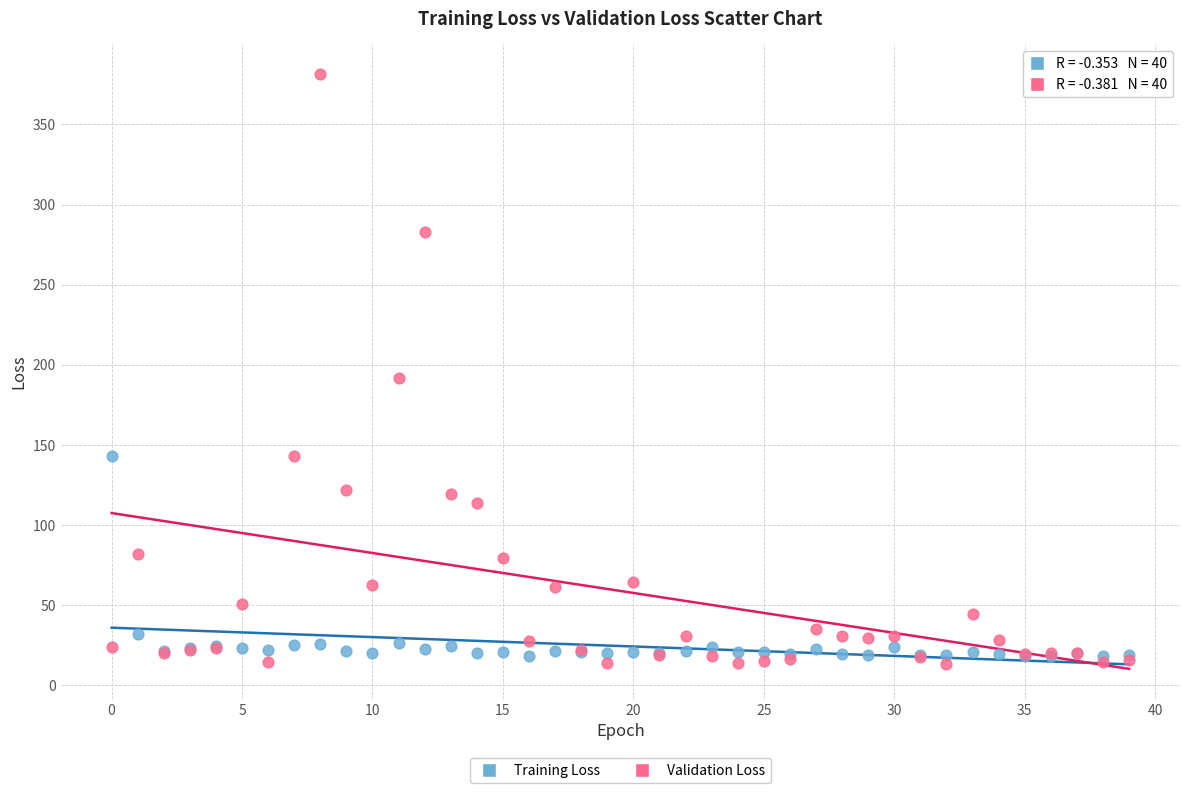

In the Validation Loss series, what Y value is closest to 197?

191.7